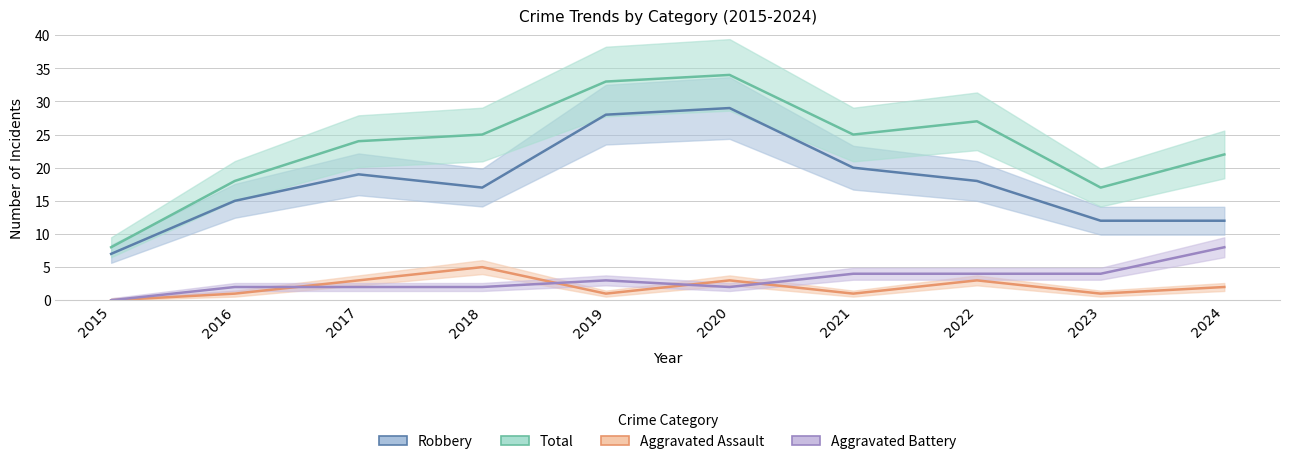

Where is the first local minimum for Total?

2021